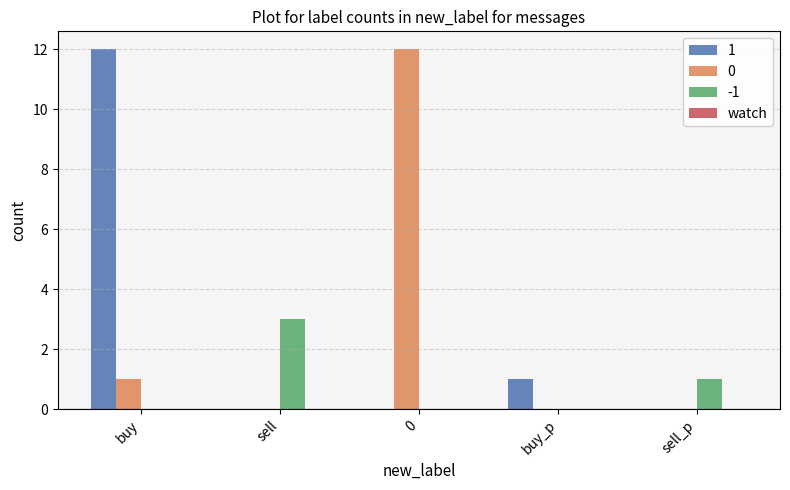

Which series changed the most between buy and buy_p?

1